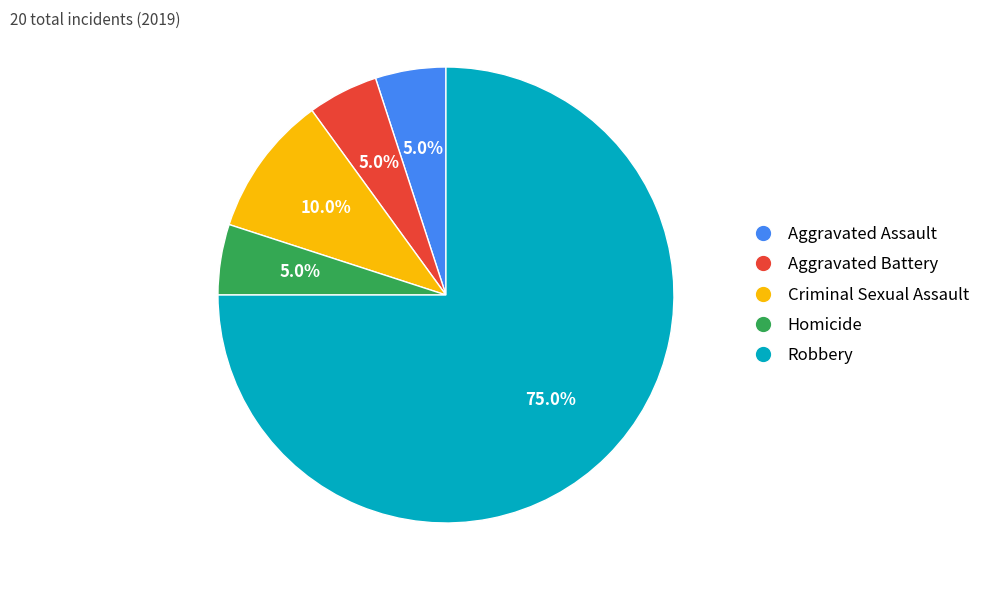

How many segments does this pie chart have?

5